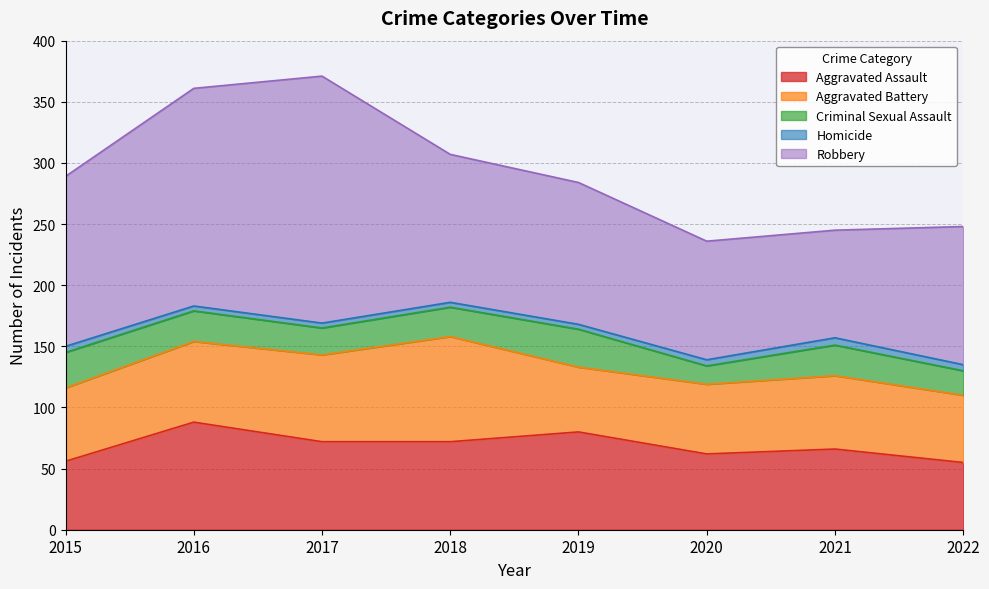

Rank the series by their maximum value, from lowest to highest.

Homicide, Criminal Sexual Assault, Aggravated Battery, Aggravated Assault, Robbery